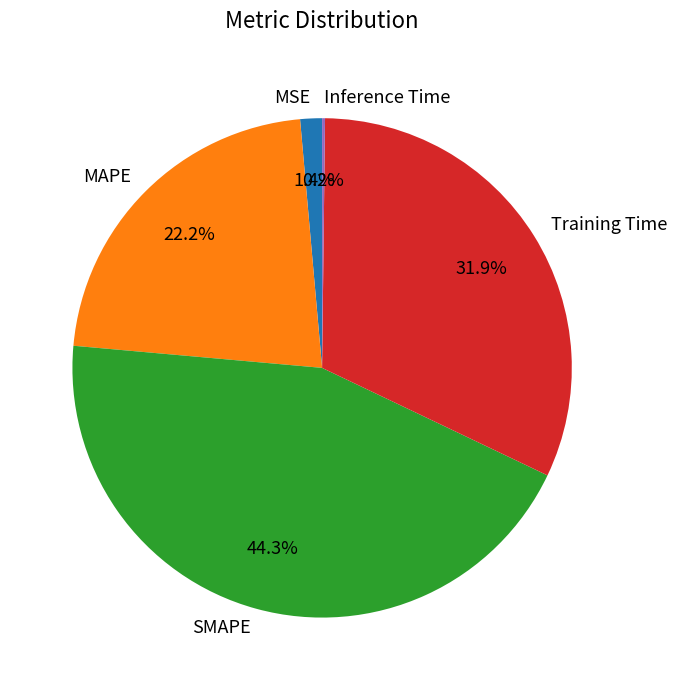

Combined, what portion of the pie is SMAPE and MSE?

45.7%